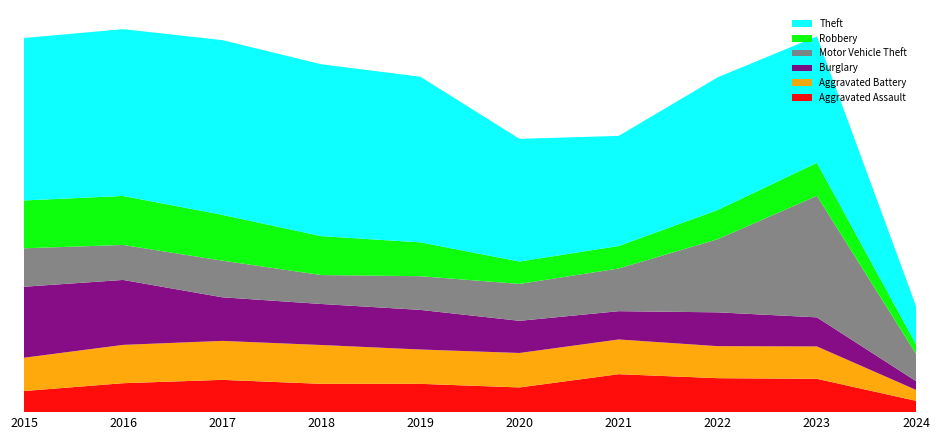

Reading left to right, transcribe all the data shown in this chart.

Aggravated Assault: 164	225	251	220	220	192	295	264	259	88
Aggravated Battery: 259	298	303	302	267	268	270	249	252	85
Burglary: 552	505	339	319	308	250	220	263	226	68
Motor Vehicle Theft: 299	272	285	225	262	287	332	569	945	213
Robbery: 372	381	356	302	263	174	175	227	257	74
Theft: 1263	1297	1359	1337	1288	954	856	1032	983	298